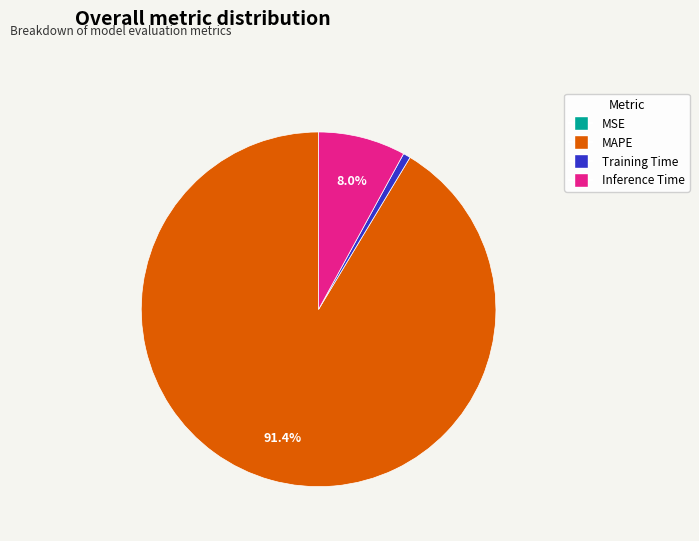

The MAPE slice represents 79% of the pie. True or false?

False